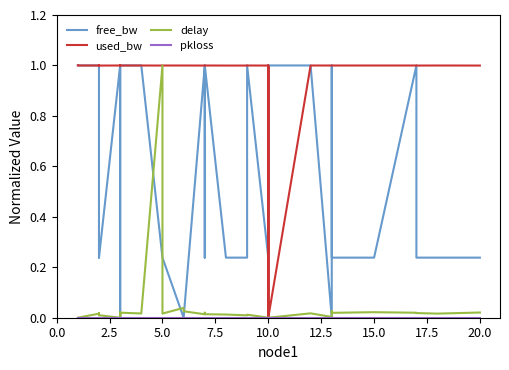

True or false: used_bw has a value of 1.6 at 0.0.

False